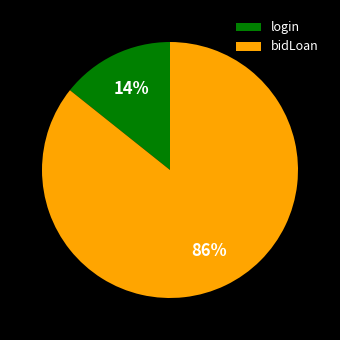

Which slice is the smallest?

login